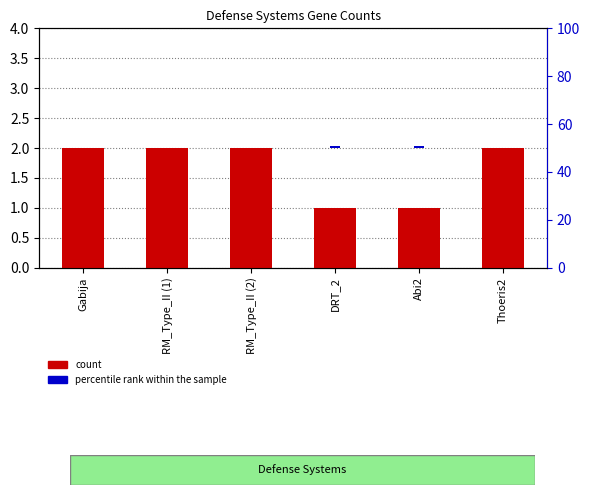

Which has a higher value, RM_Type_II (2) or RM_Type_II (1)?

RM_Type_II (2)